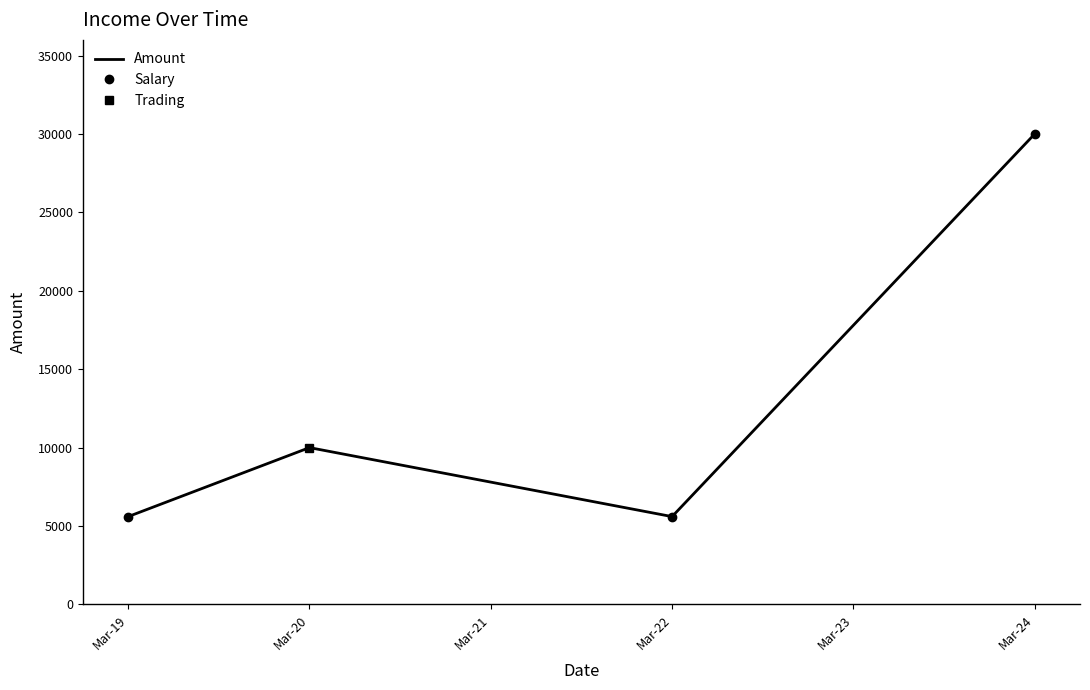

What is the smallest value displayed?

5600